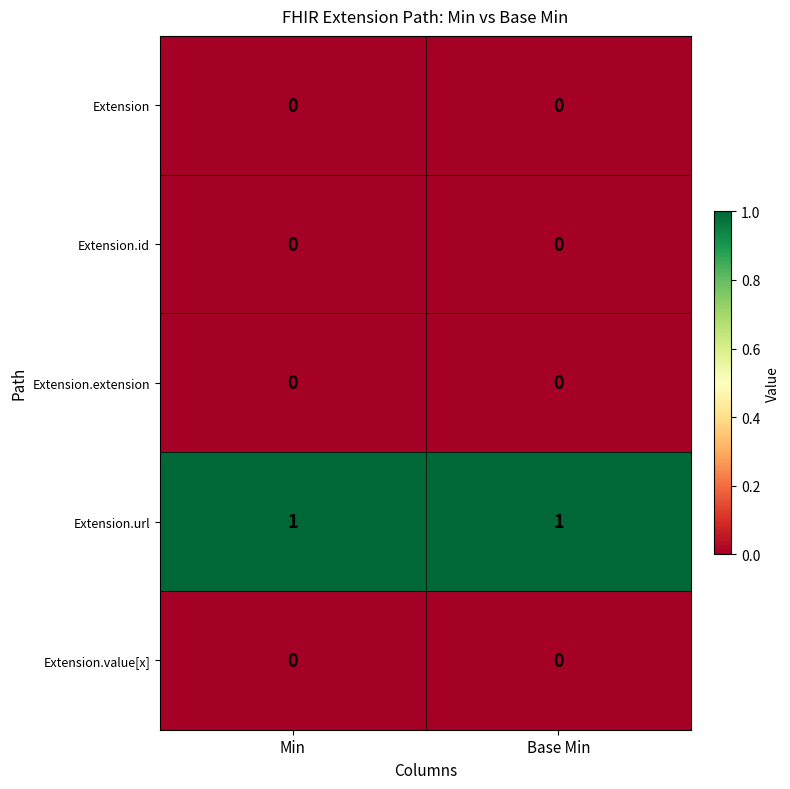

The value of Extension.id at Base Min is 0. True or false?

True